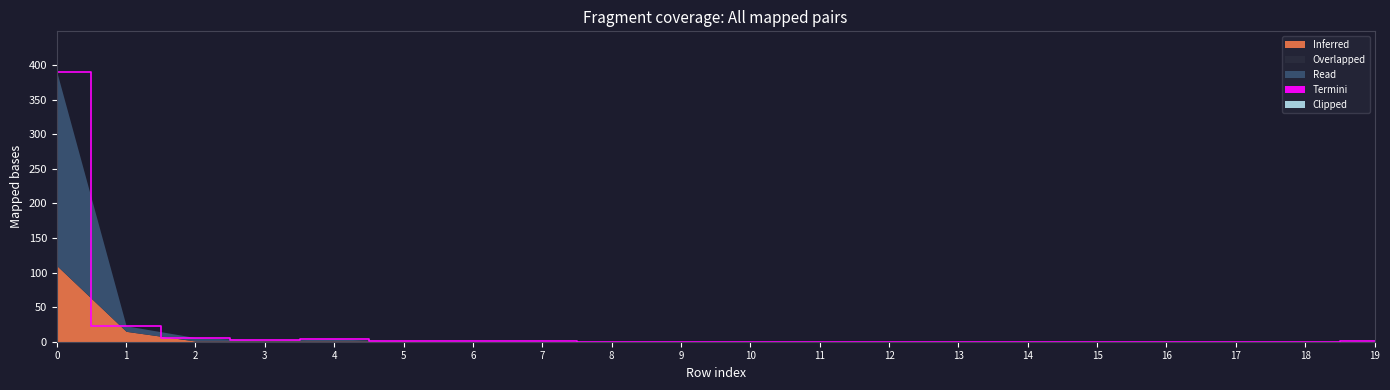

Reading left to right, what are all the values shown in this chart?

Inferred: 110	15	1	1	1	1	0	0	0	0	0	0	0	0	0	0	0	0	0	0
Overlapped: 0	0	0	0	0	0	0	0	0	0	0	0	0	0	0	0	0	0	0	0
Read: 280	8	5	1	3	0	1	1	0	0	0	0	0	0	0	0	0	0	0	1
Termini: 0	0	0	0	0	0	0	0	0	0	0	0	0	0	0	0	0	0	0	0
Clipped: 0	0	0	0	0	0	0	0	0	0	0	0	0	0	0	0	0	0	0	0